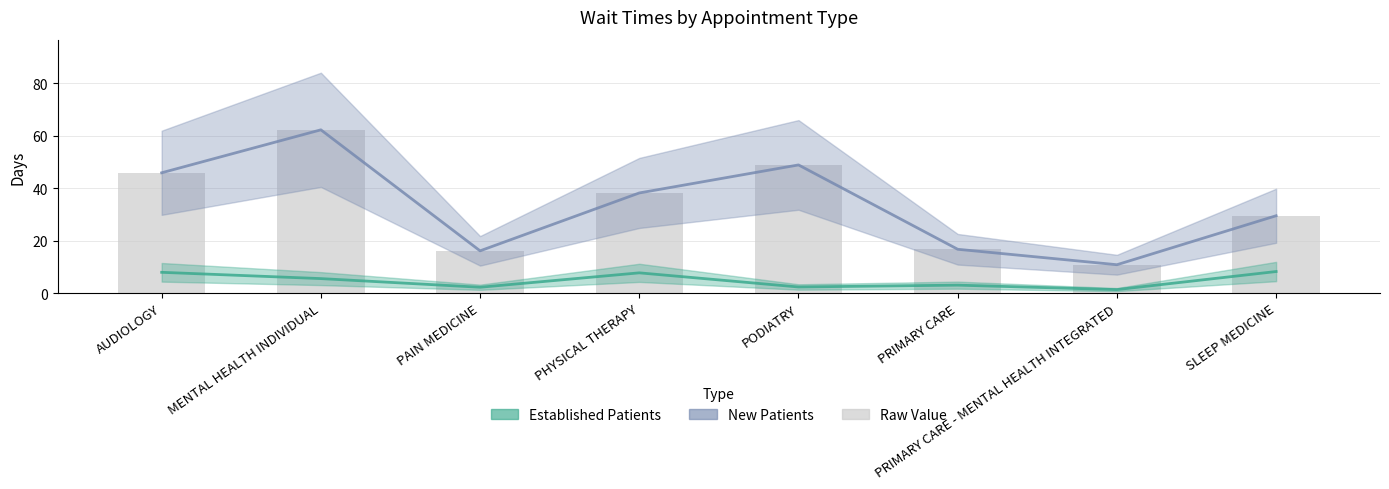

What is the value of the EstablishedPatients bar at the 1st from the left?

7.9